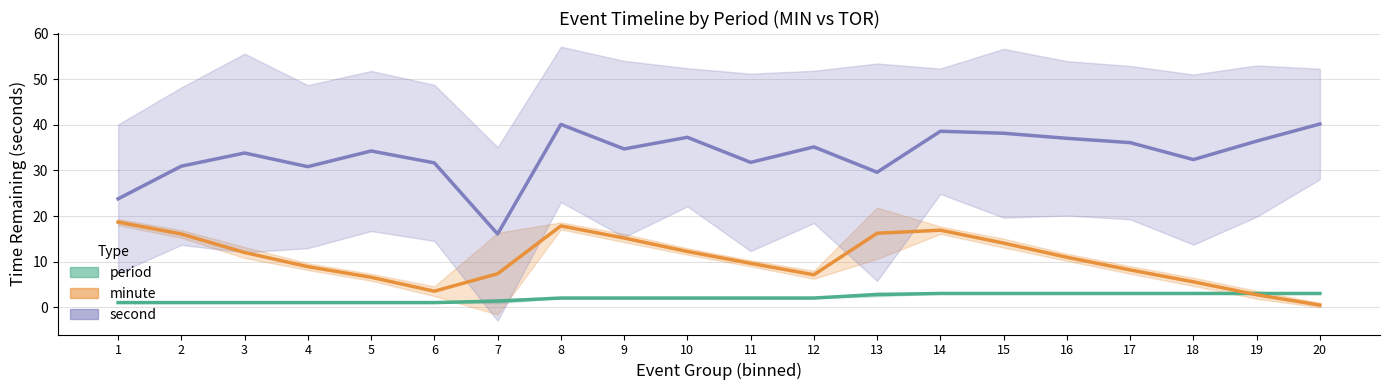

Which category has the lowest value across all series?

20